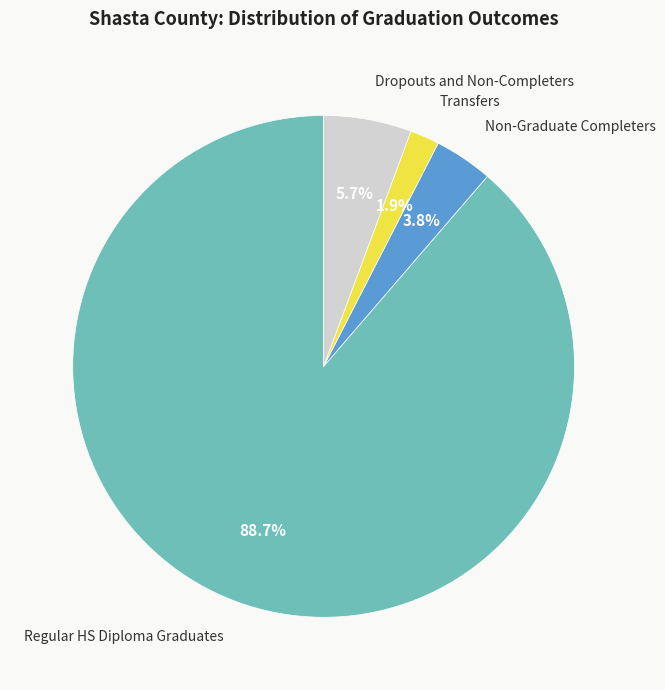

Does any single category account for the majority?

Yes